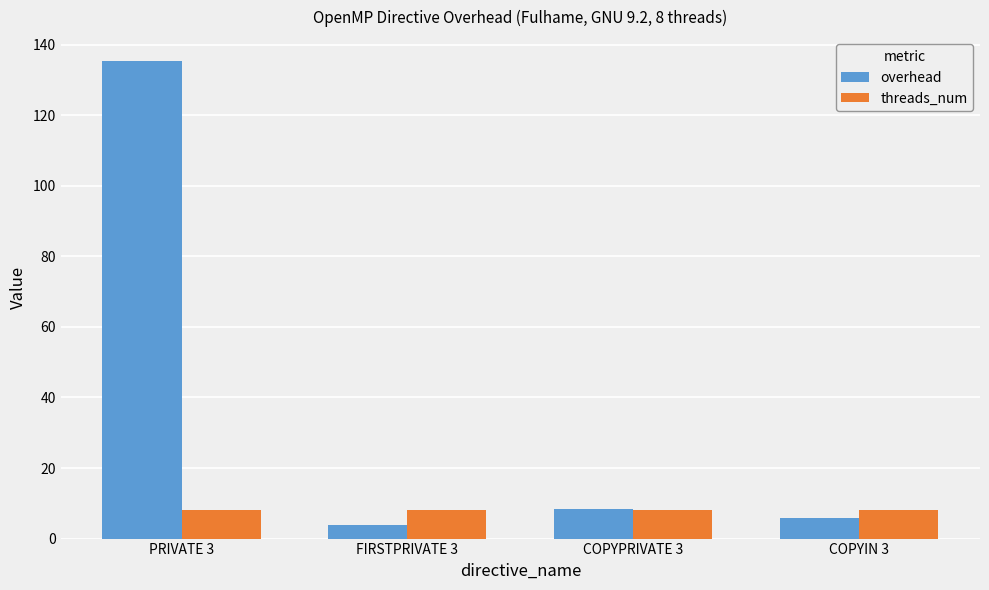

Reading left to right, what are all the values shown in this chart?

overhead: 135.4	3.8	8.5	5.8
threads_num: 8.0	8.0	8.0	8.0